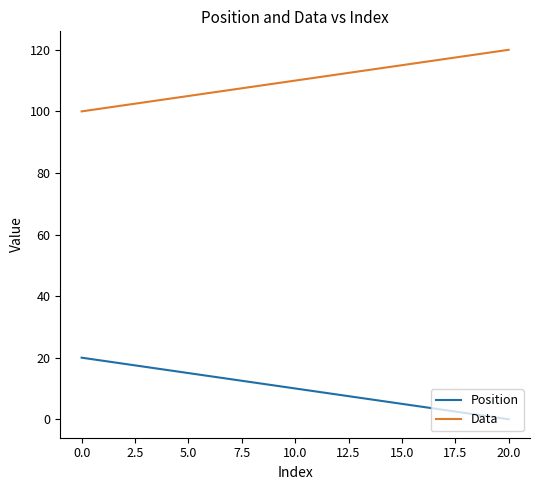

List the series in order of their overall mean, highest first.

Data, Position